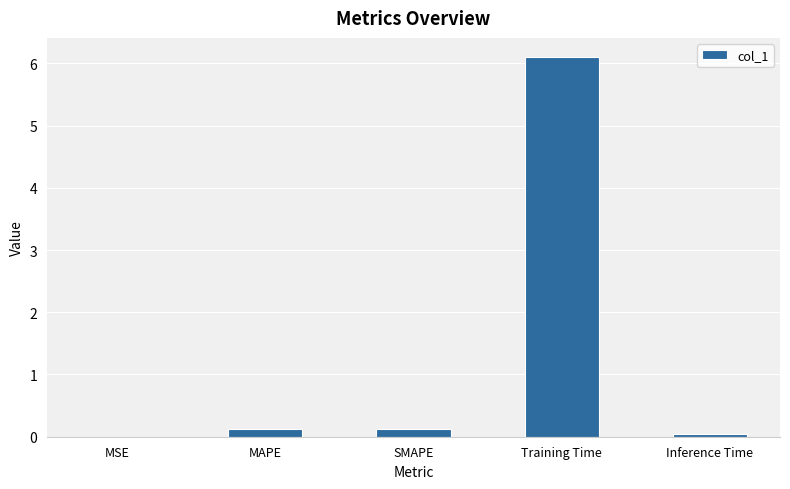

Which label corresponds to the largest value in the chart?

Training Time